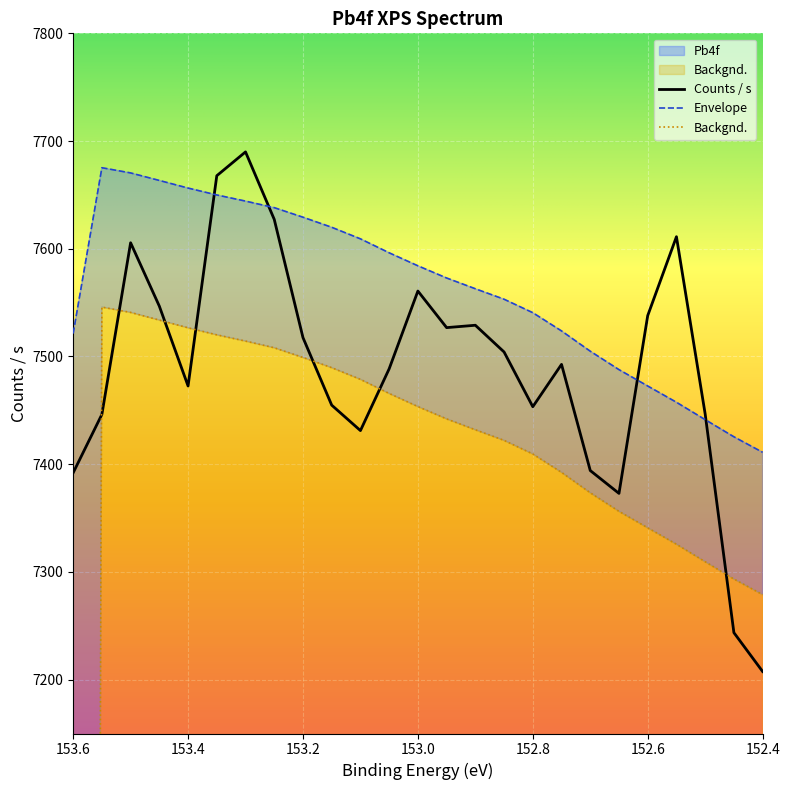

What is the difference between the maximum and minimum values in the Counts / s series?

482.4